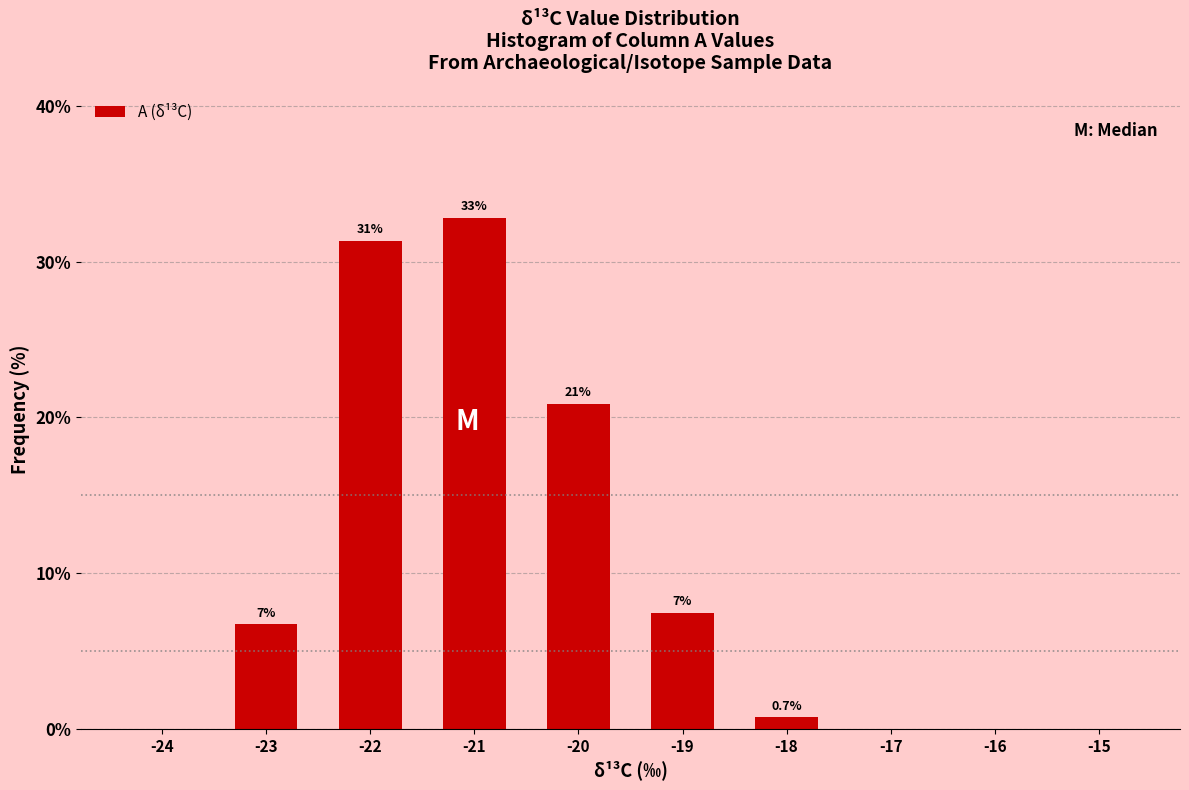

Which range on the x-axis has the tallest bar?

-21.5 to -20.5